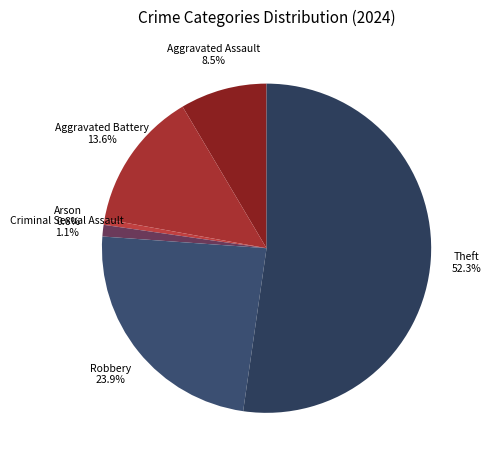

Between Theft and Arson, which is larger?

Theft